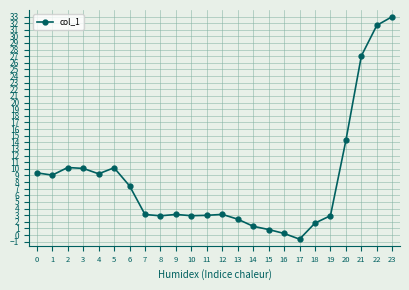

True or false: the data shows 2.9 at 8.

True